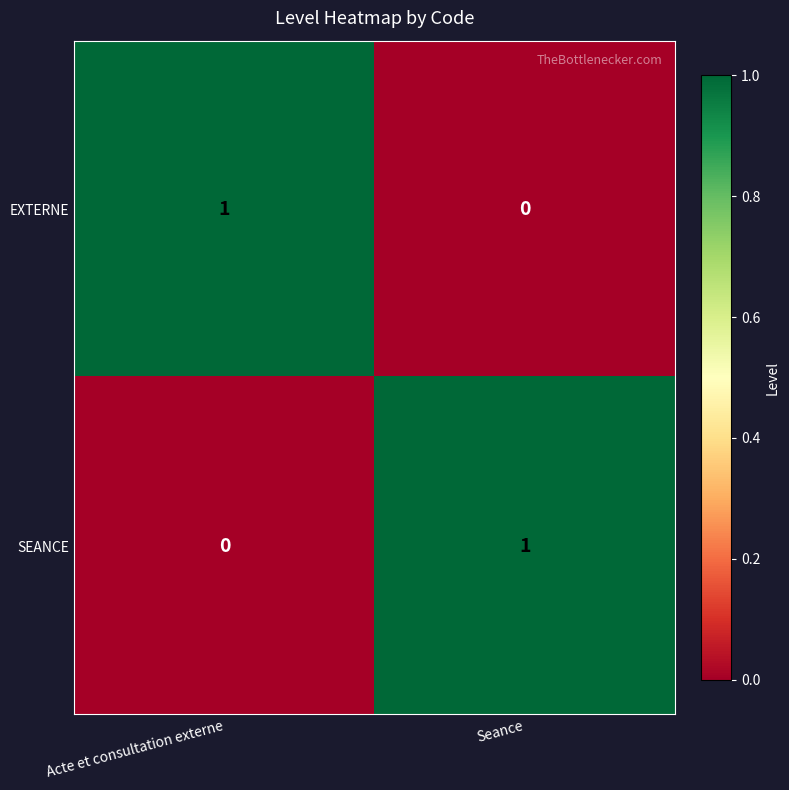

List the labels in order of EXTERNE value, largest first.

Acte et consultation externe, Seance